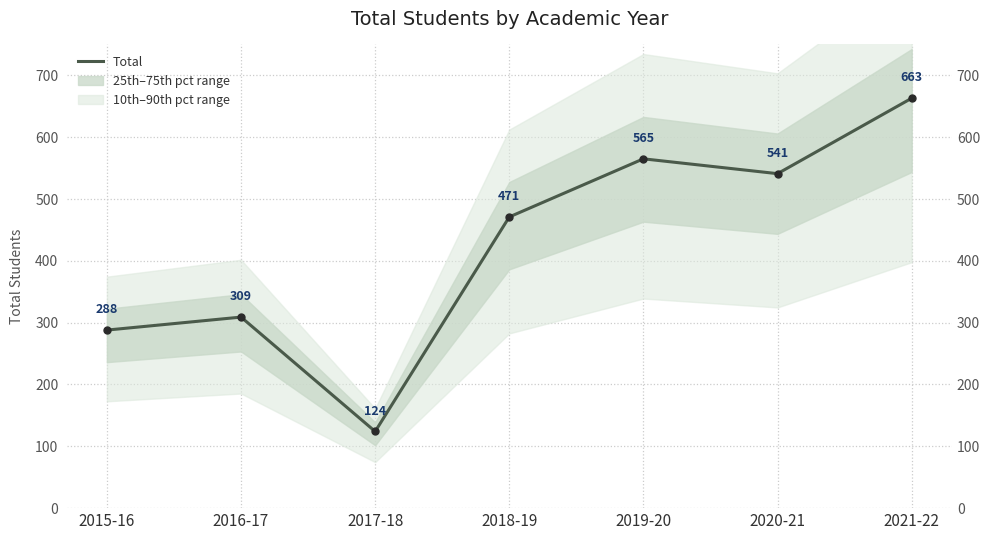

What is the label of the 7th point from the left?

2021-22